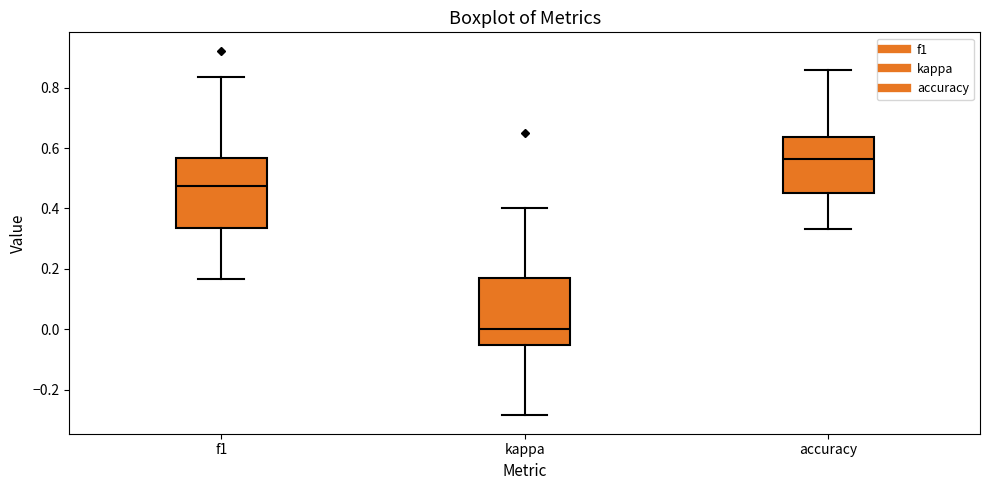

Reading left to right, read every box against the y-axis: the position of its median line, the range the box covers, and the ends of its whiskers. The values are not printed on the chart, so give them approximately, as read against the axis.

f1: median 0.48, box 0.34 to 0.56, whiskers 0.16 to 0.84
kappa: median 0.00, box -0.06 to 0.18, whiskers -0.28 to 0.40
accuracy: median 0.56, box 0.46 to 0.64, whiskers 0.34 to 0.86